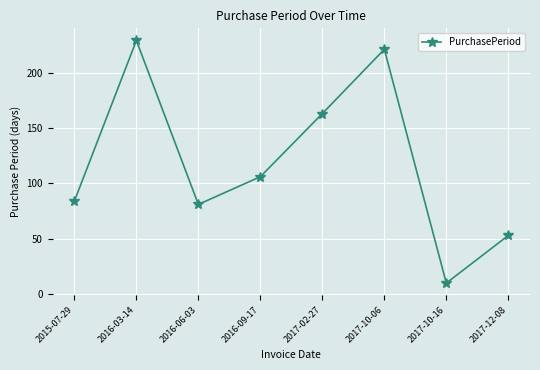

Is it true that the value at 2016-03-14 is 229?

True